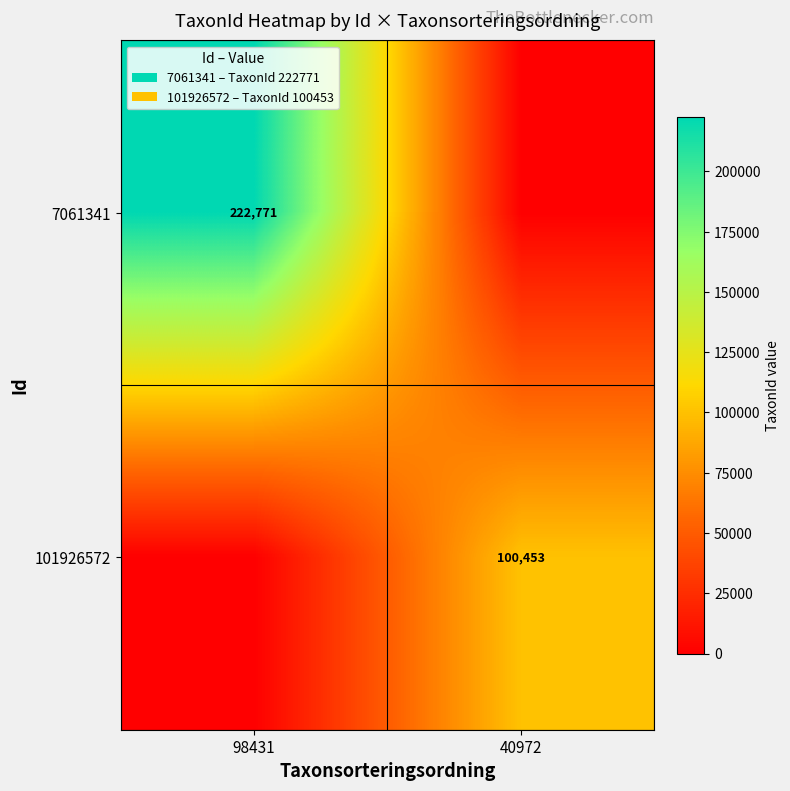

The 101926572 series shows 100453 at 40972. True or false?

True